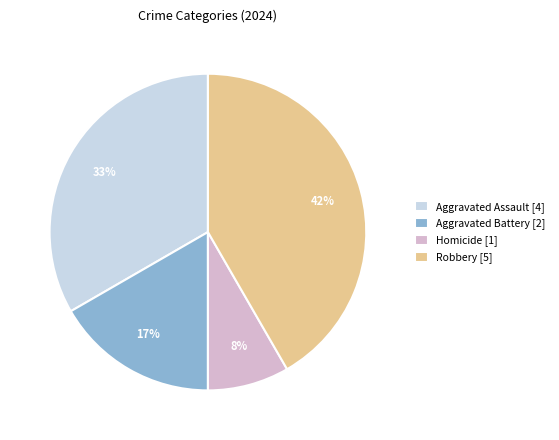

Which category has the smallest portion of the pie?

Homicide